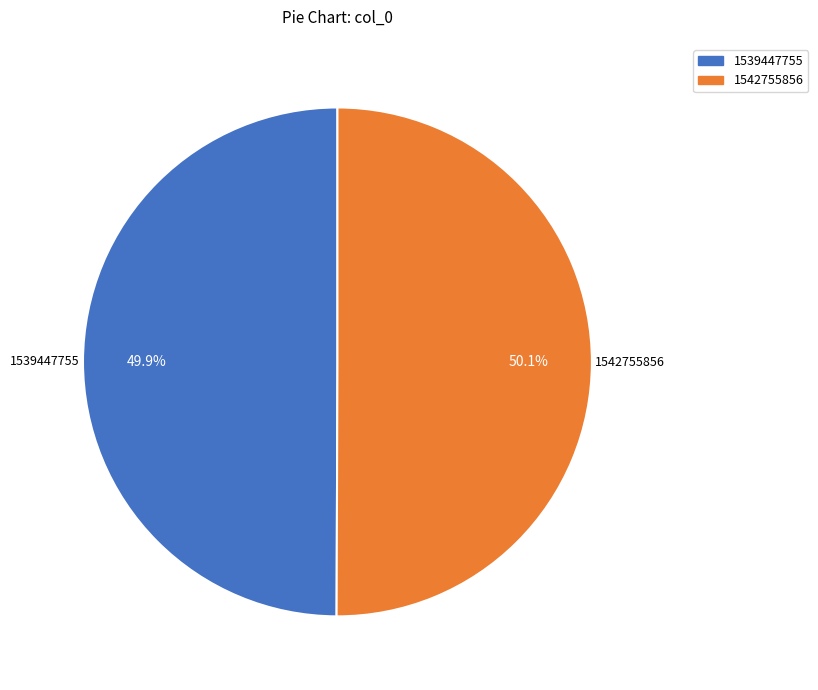

Approximately how many times larger is the value at 1542755856 compared to 1539447755?

1.0